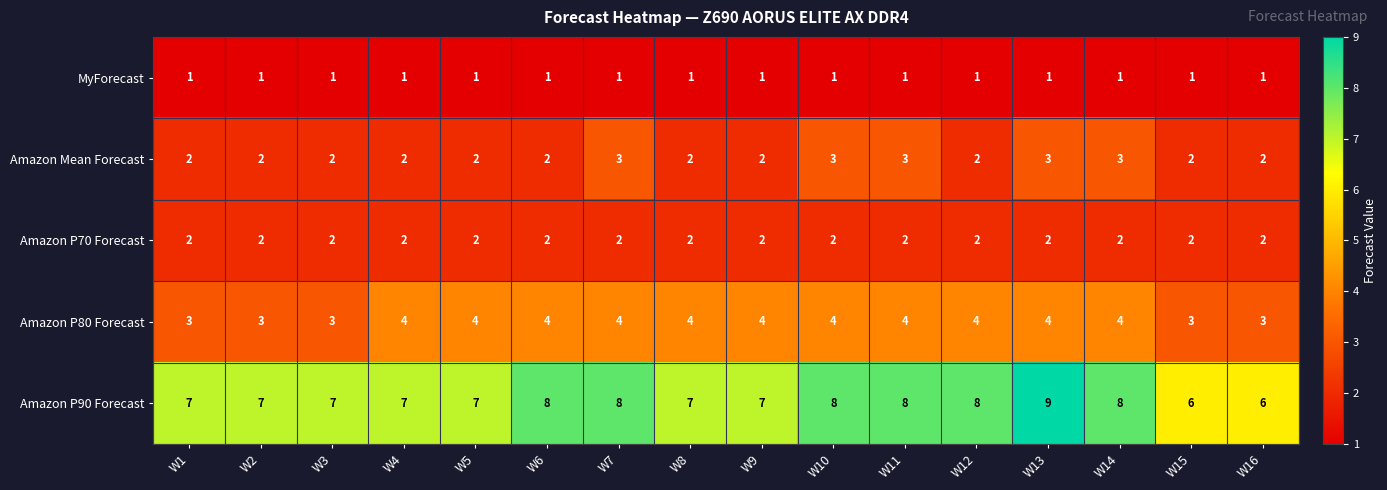

Is it true that Amazon P70 Forecast equals 2 at W9?

True